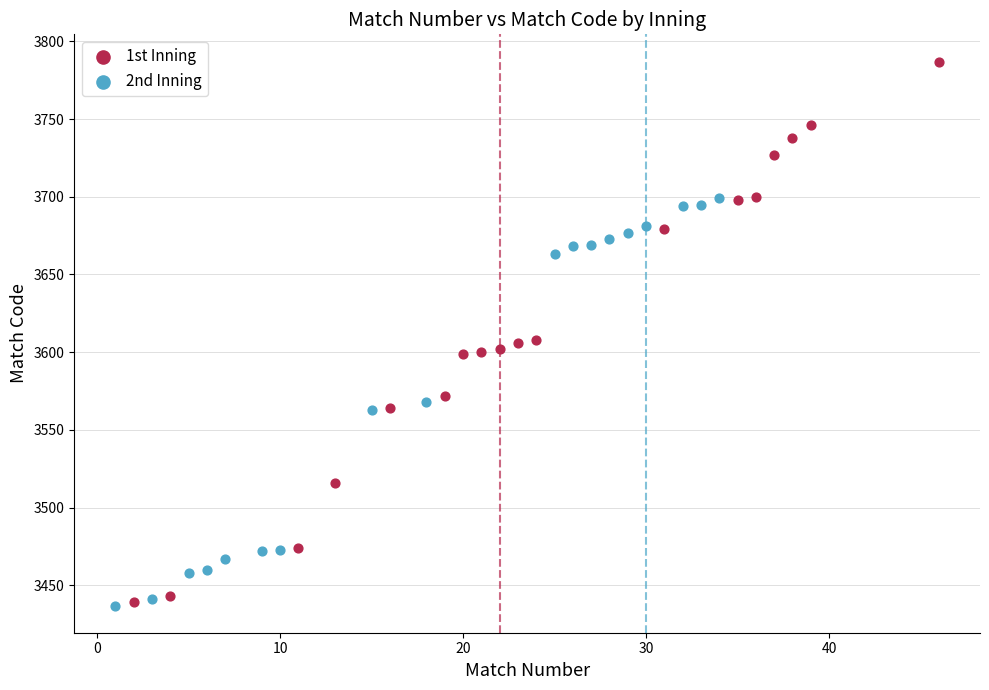

Which series contains the highest Y value?

1st Inning